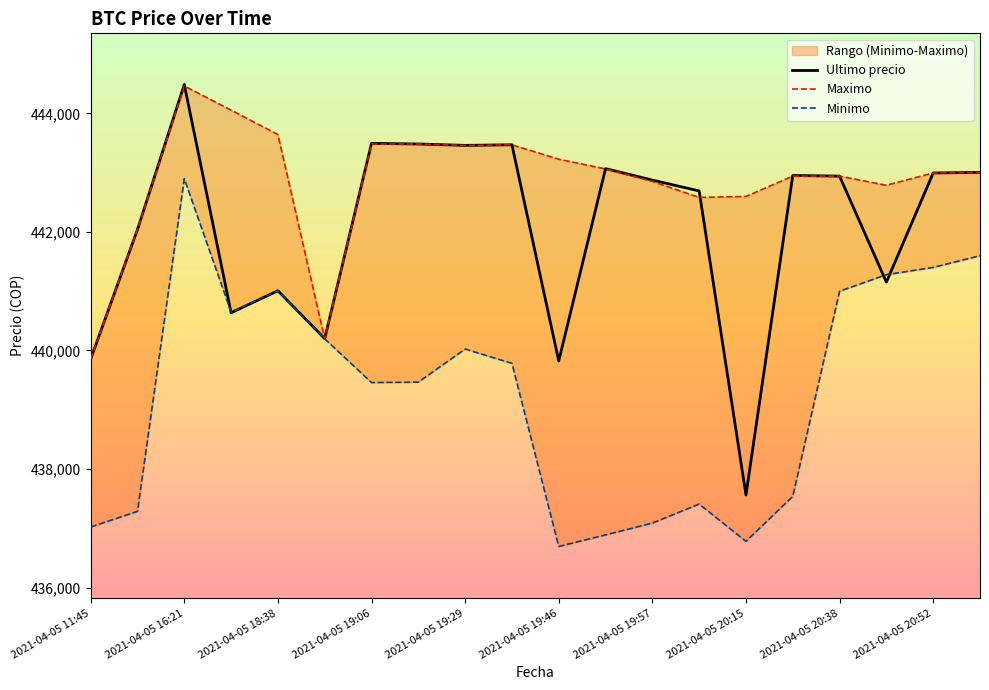

What position from the left is 2021-04-05 19:46?

11